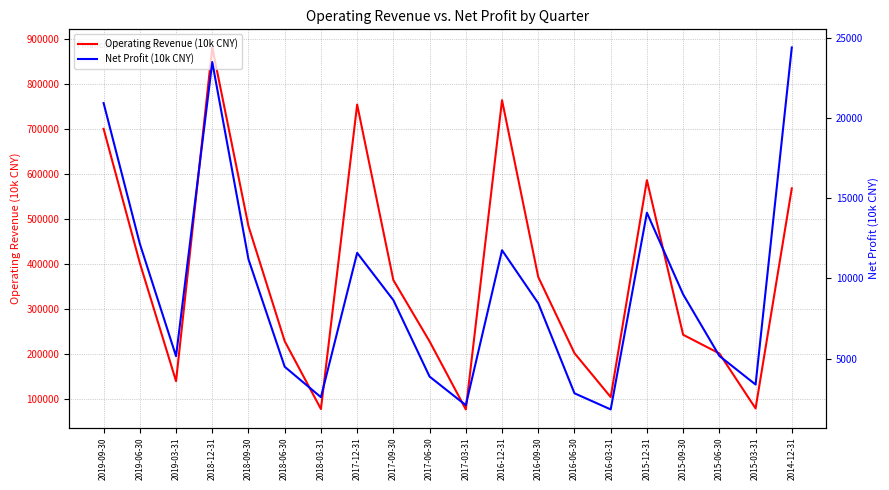

What position from the left is 2015-09-30?

17